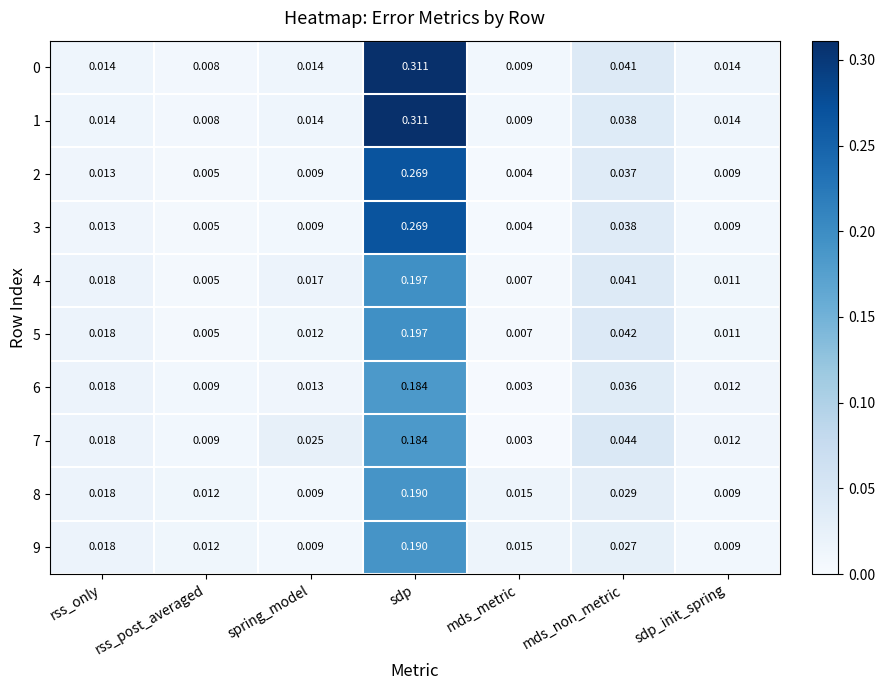

At which category does the chart reach its peak across all series?

sdp